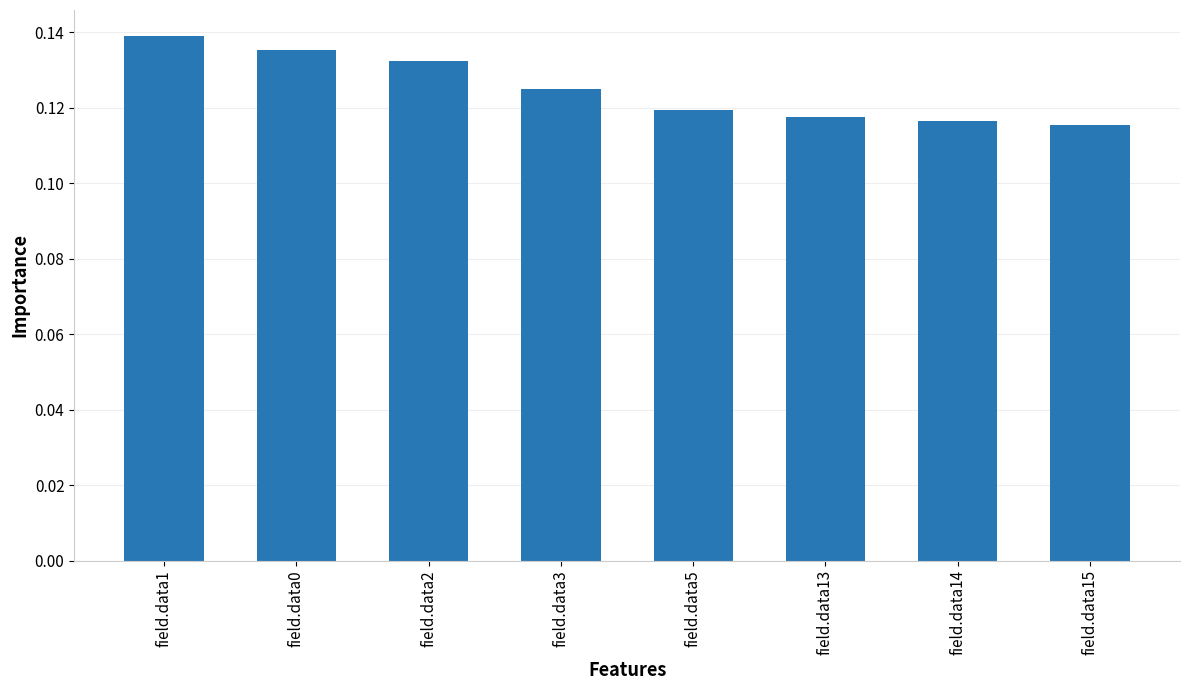

What is the label of the 5th bar from the right?

field.data3